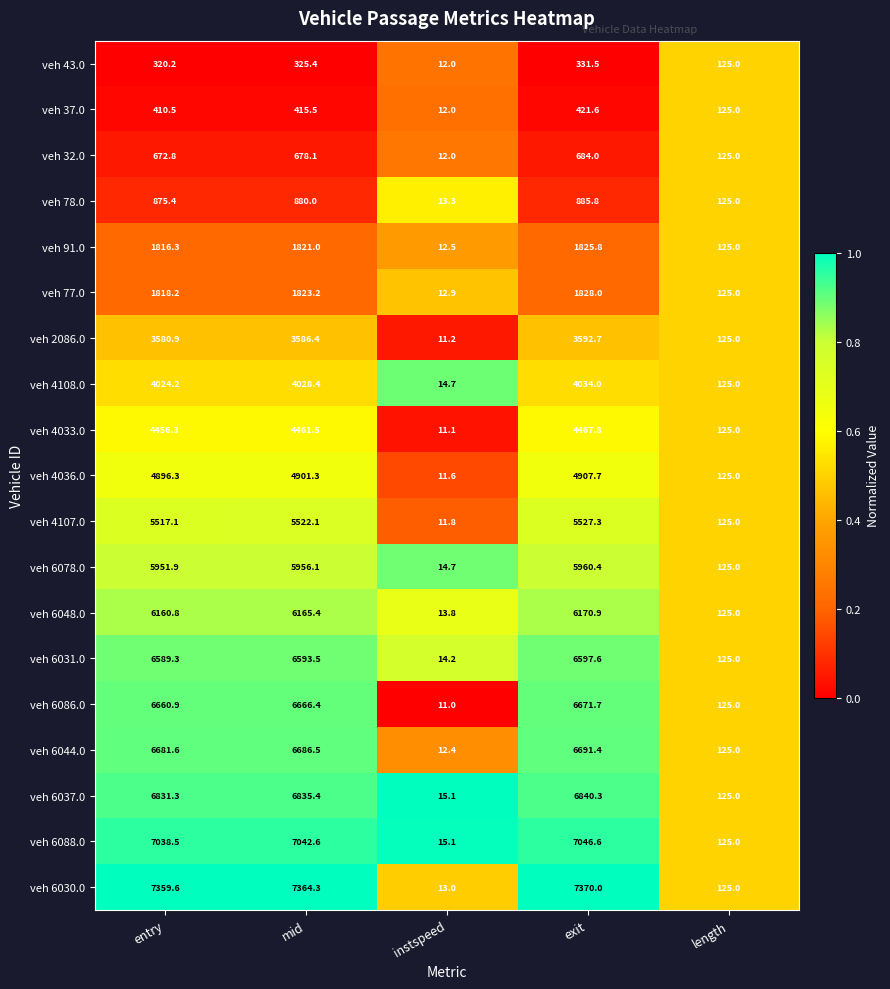

At which category is the sum across all series the highest?

exit